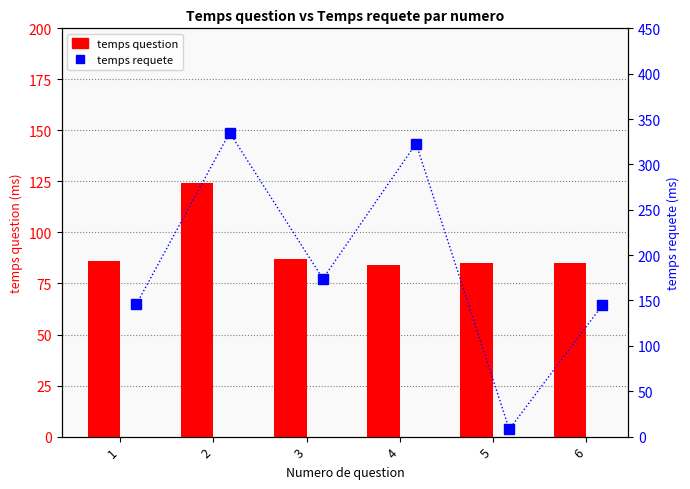

Where does the temps requete series first go above 174?

2